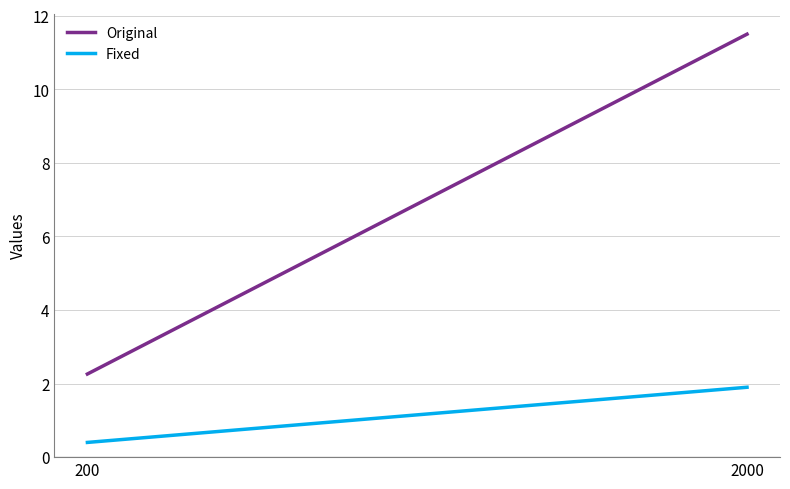

Rank the categories by Fixed value from highest to lowest.

2000, 200